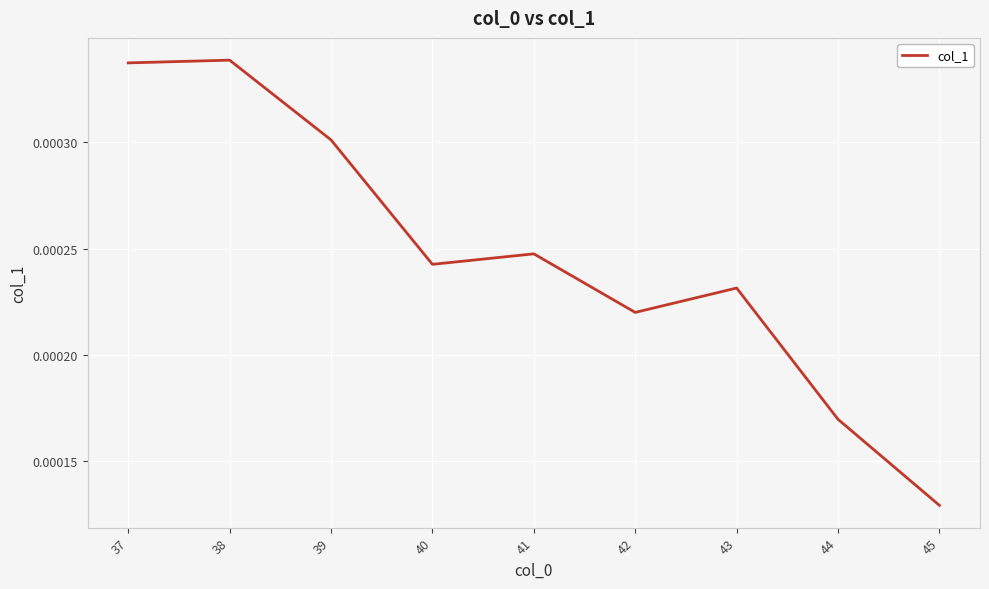

How many values are between 0 and 1?

9